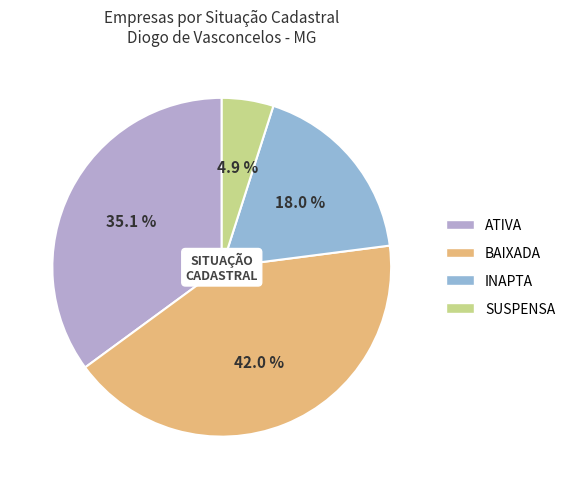

Count the number of slices in the pie.

4